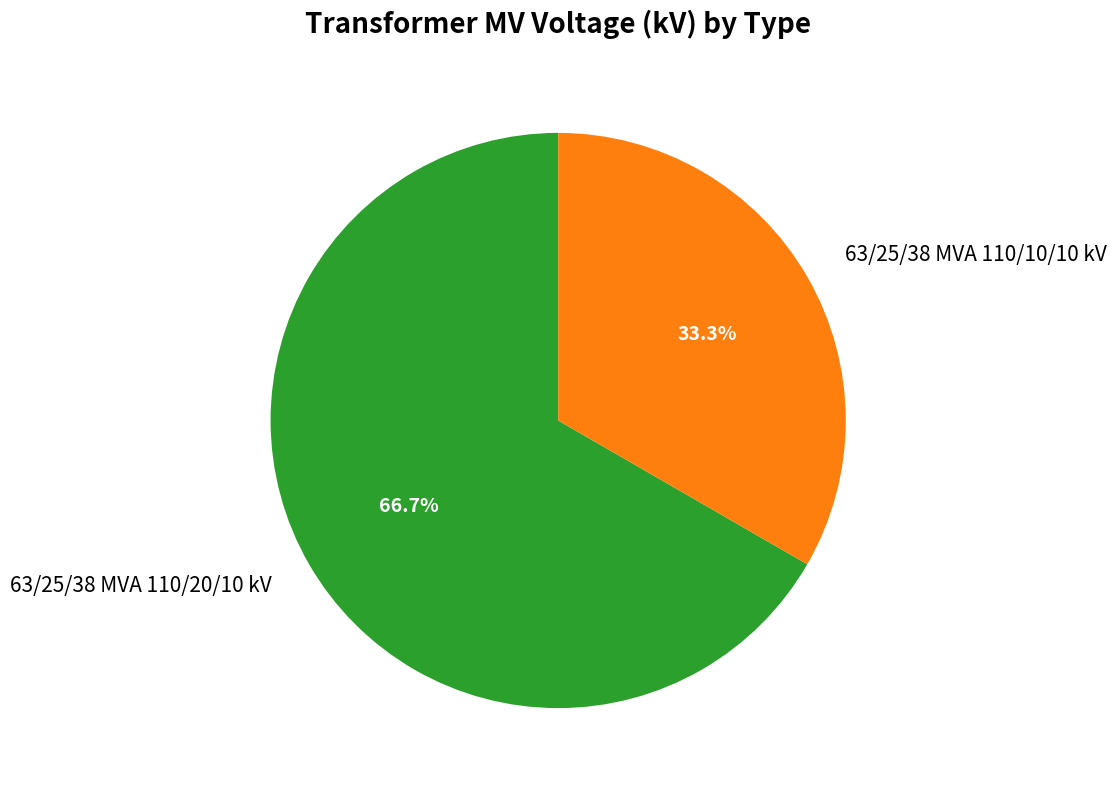

To the nearest percent, what is the difference between the 63/25/38 MVA 110/20/10 kV and 63/25/38 MVA 110/10/10 kV slice percentages?

33%